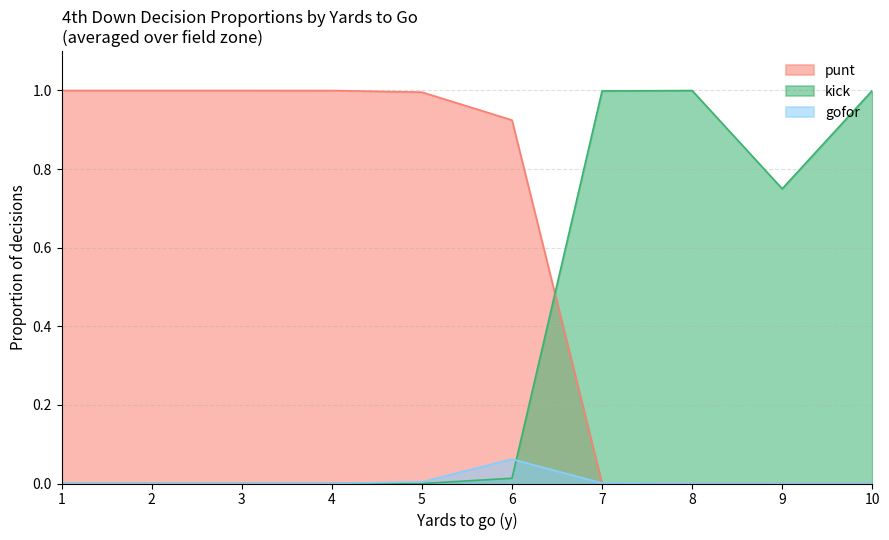

Is it true that kick equals 0.3 at 10?

False